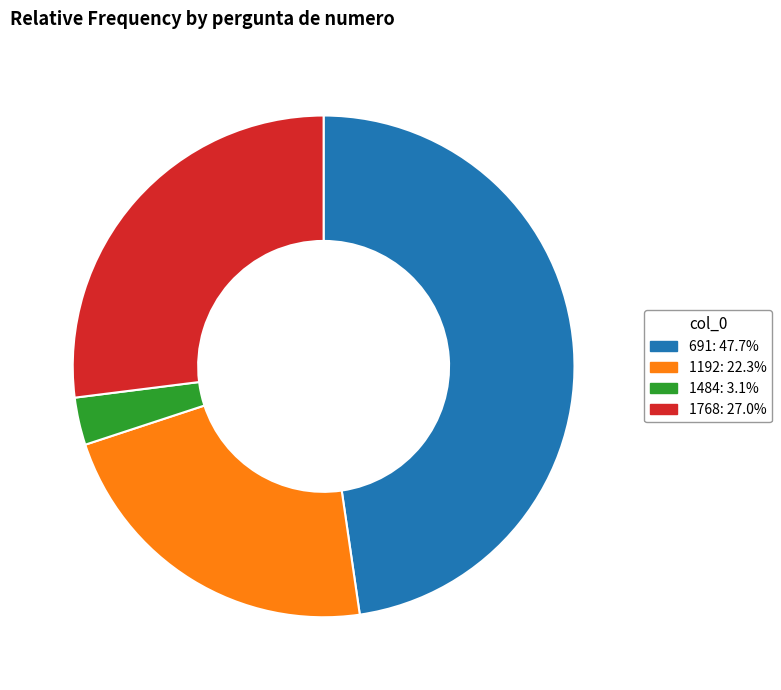

Which slice is the smallest?

1484